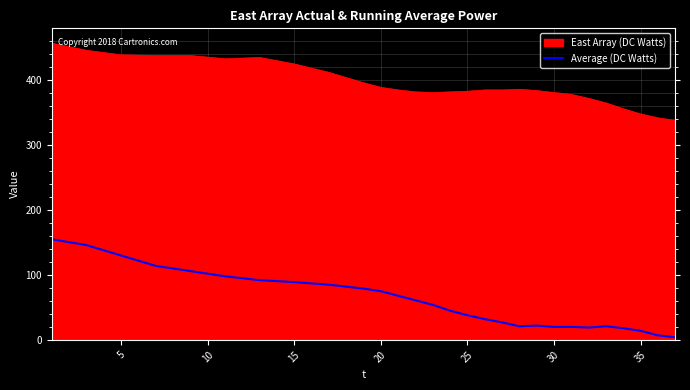

How many lines are shown in the chart?

2